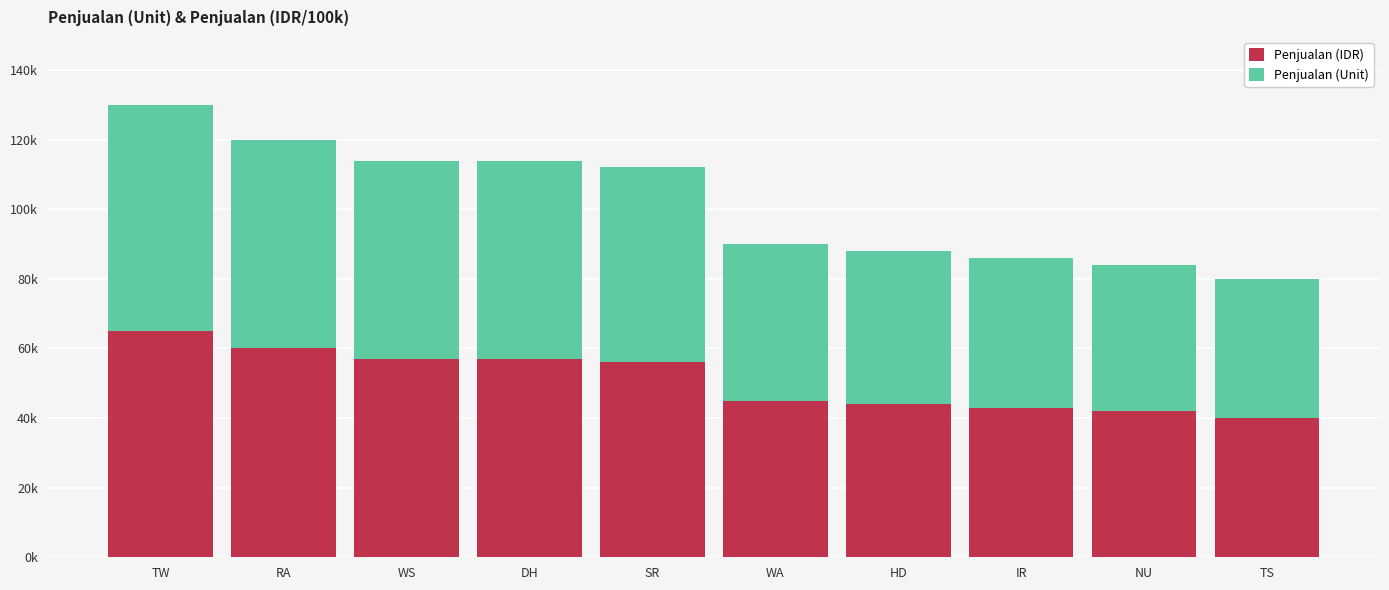

What are all the series names shown in the legend?

Penjualan (IDR), Penjualan (Unit)